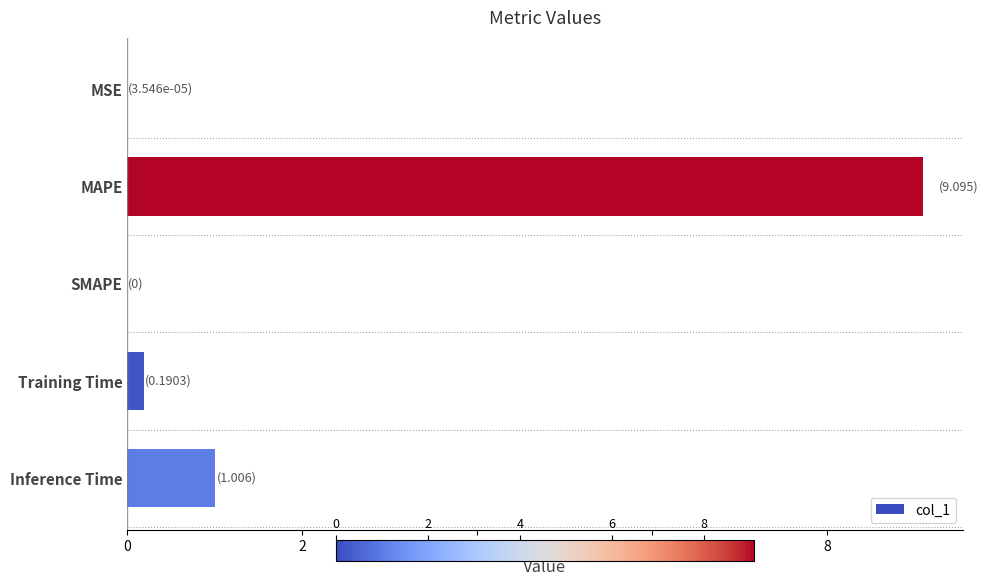

How many data points does each series have?

5